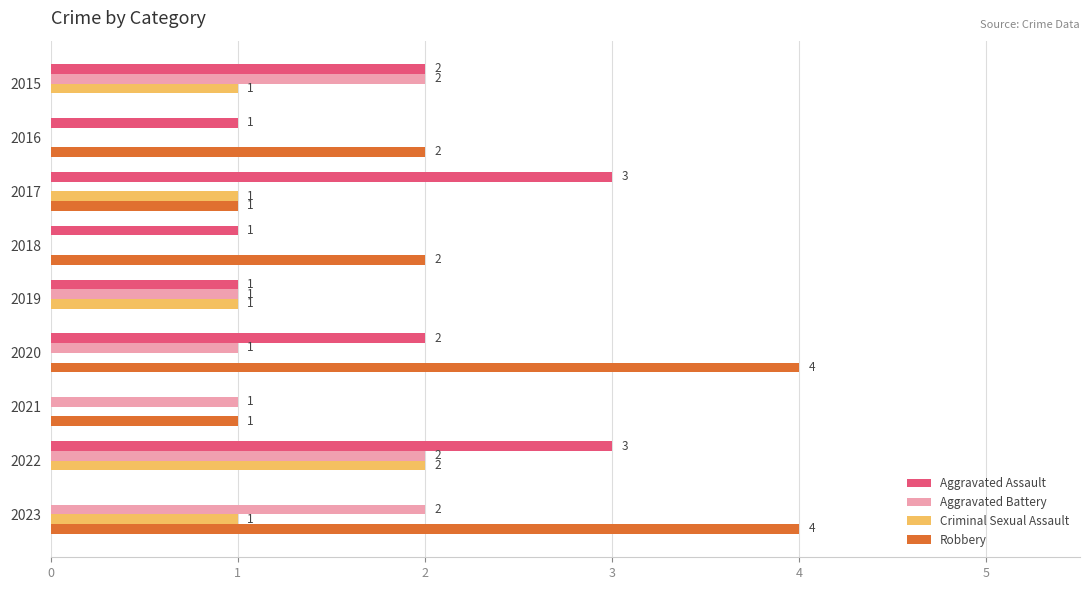

What are all the series names shown in the legend?

Aggravated Assault, Aggravated Battery, Criminal Sexual Assault, Robbery